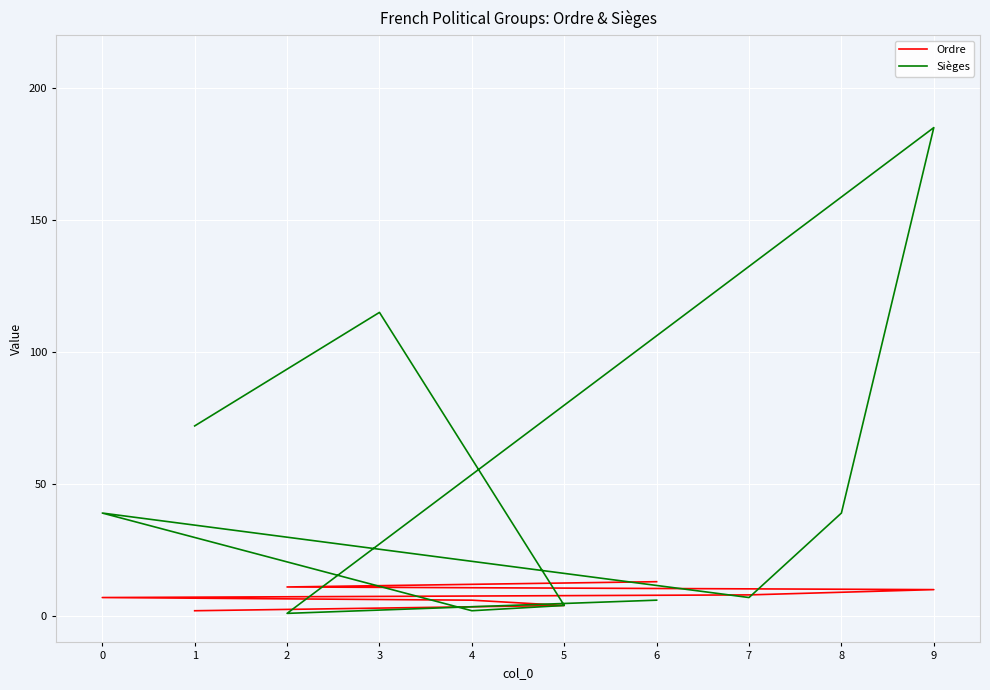

What is the spread (max minus min) of values at 3?

112